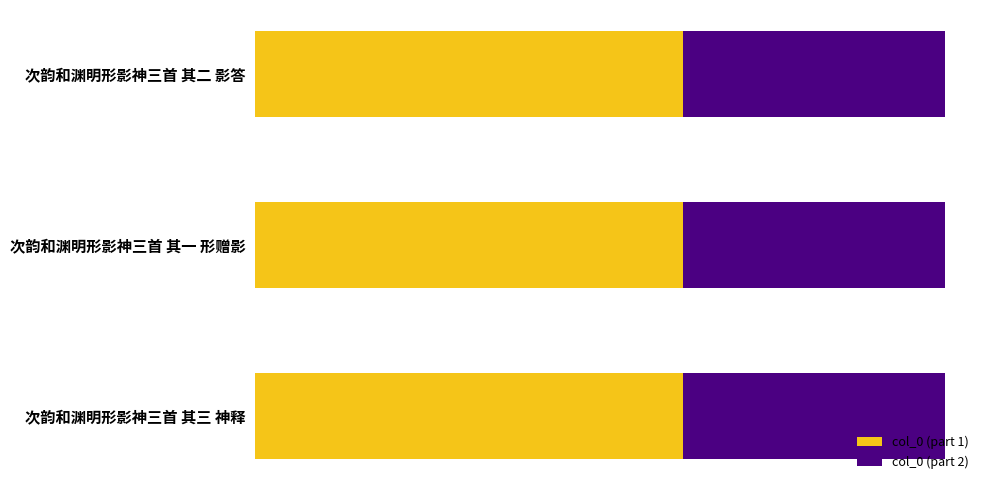

What are all the series names shown in the legend?

col_0 (part 1), col_0 (part 2)